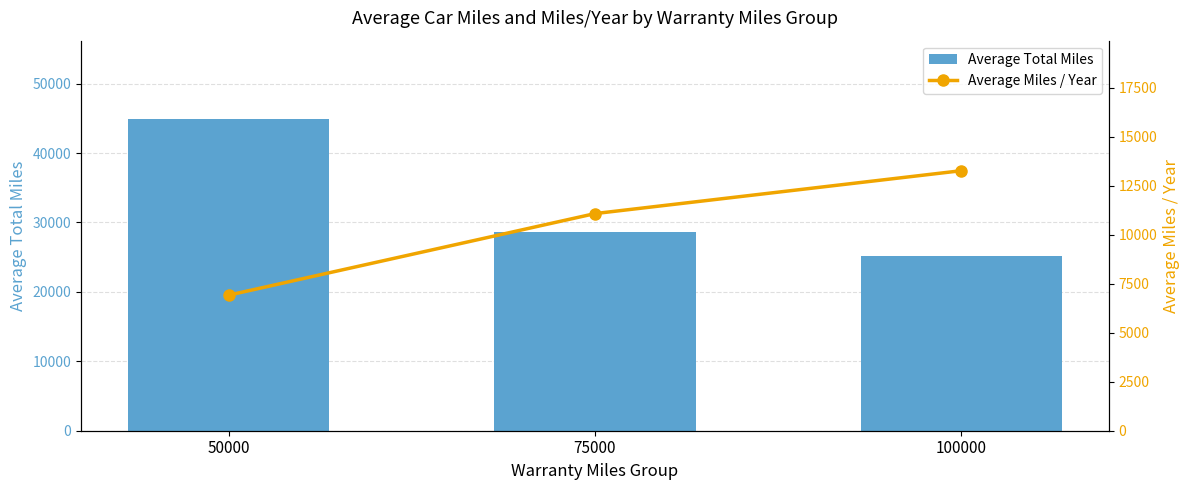

Reading right to left, what are all the values shown in this chart?

Average Total Miles: 25126.0	28565.9	44946.5
Average Miles / Year: 13267.1	11078.1	6914.8